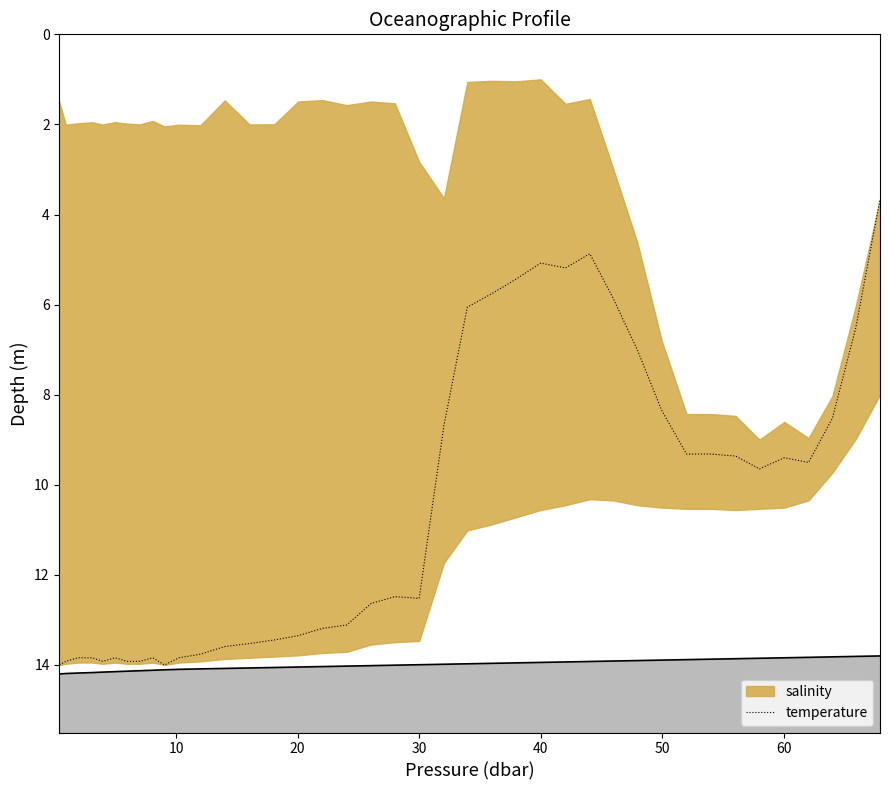

The value of temperature at 30 is 6.0. True or false?

False